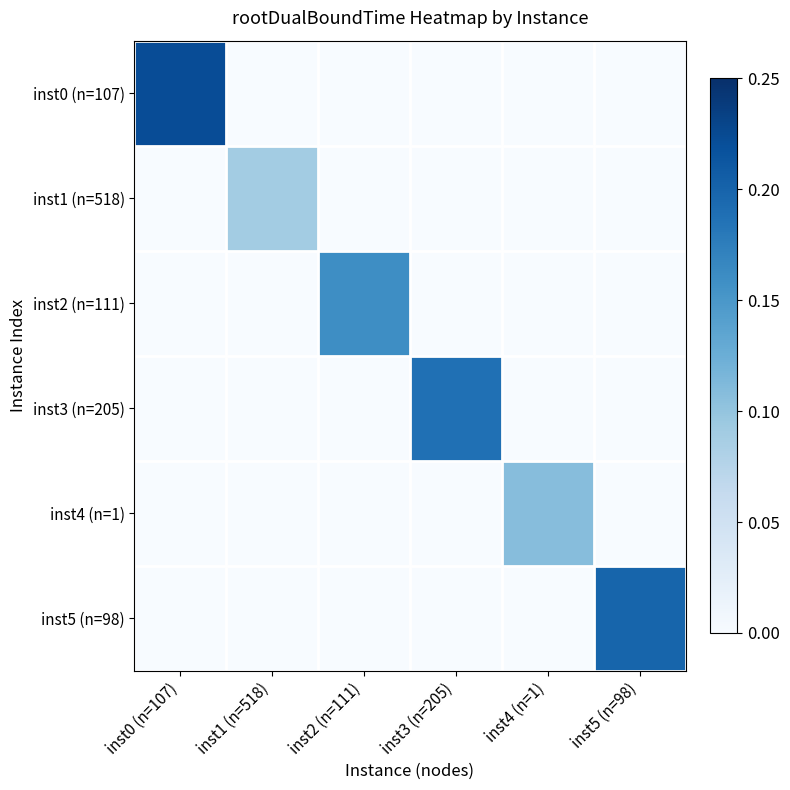

Which label corresponds to the smallest value in the chart?

inst1 (n=518)